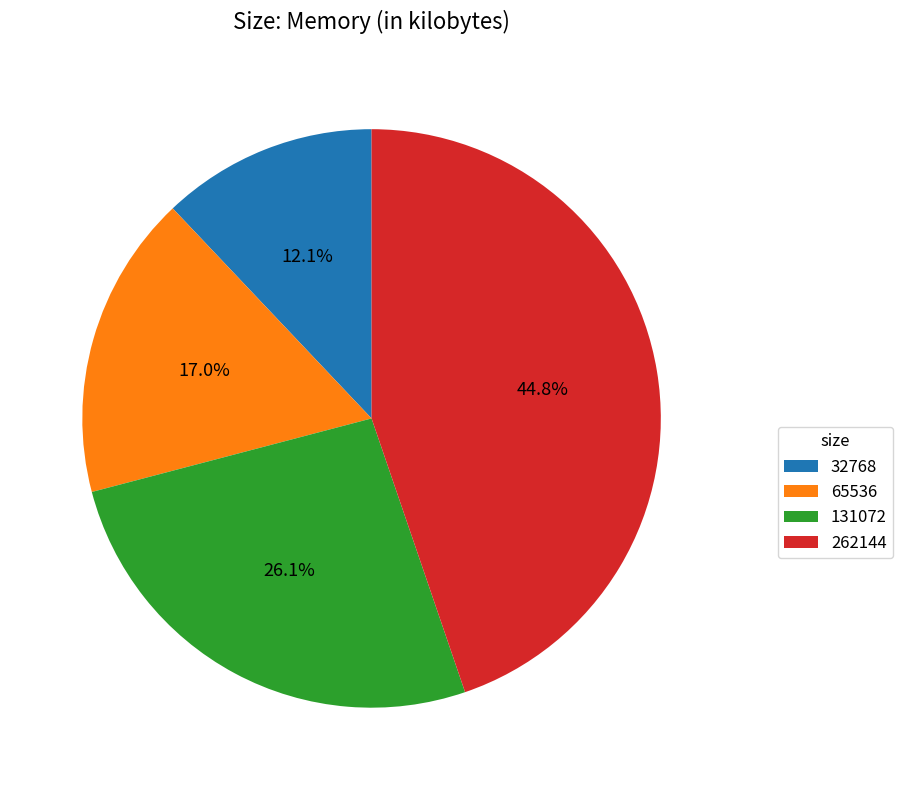

To the nearest percent, what portion does 32768 represent?

12%